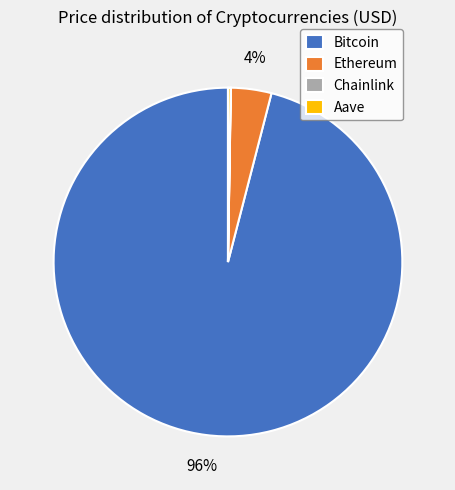

Which slice is the largest?

Bitcoin